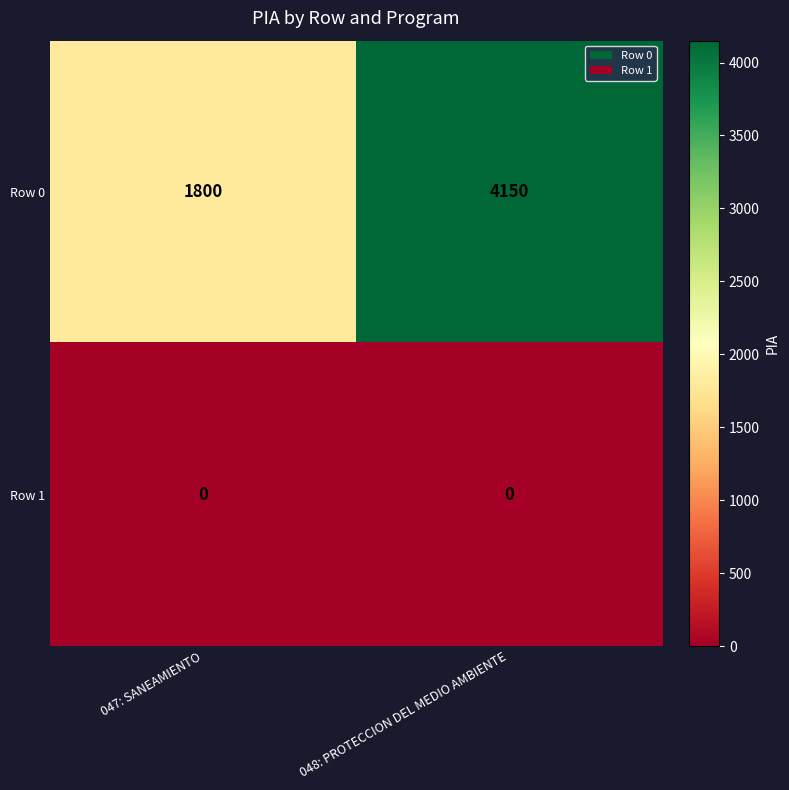

Reading right to left, transcribe all the data shown in this chart.

Row 0: 4150	1800
Row 1: 0	0